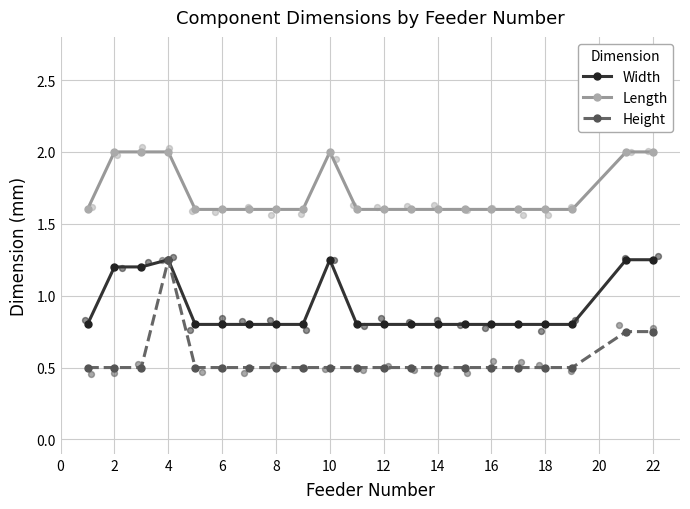

Which series has the largest Y range (max minus min)?

Height